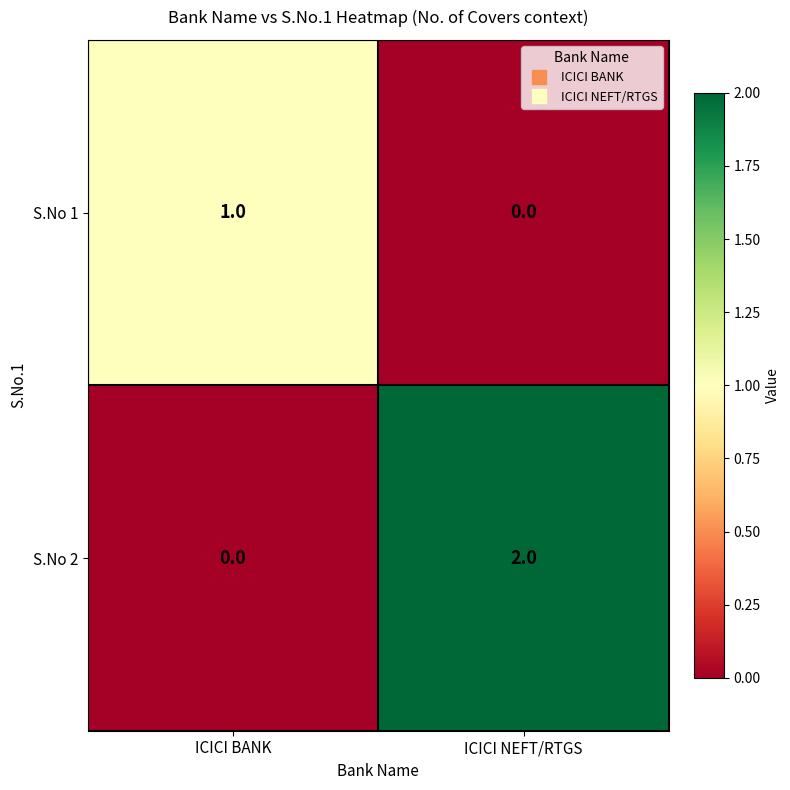

Reading left to right, transcribe all the data shown in this chart.

S.No 1: ICICI BANK=1	ICICI NEFT/RTGS=0
S.No 2: ICICI BANK=0	ICICI NEFT/RTGS=2